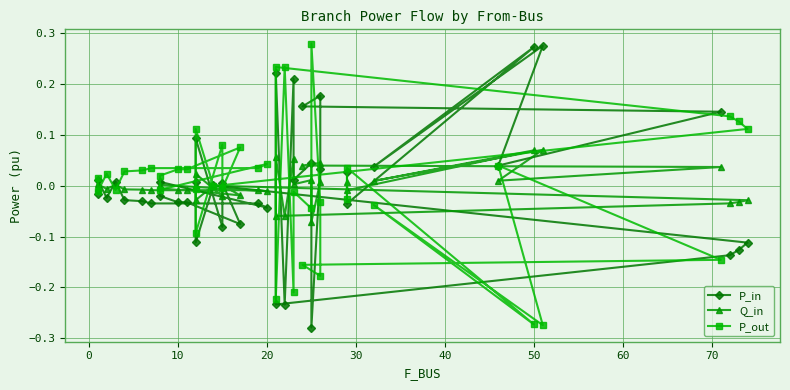

What is the maximum value shown in the chart?

0.3